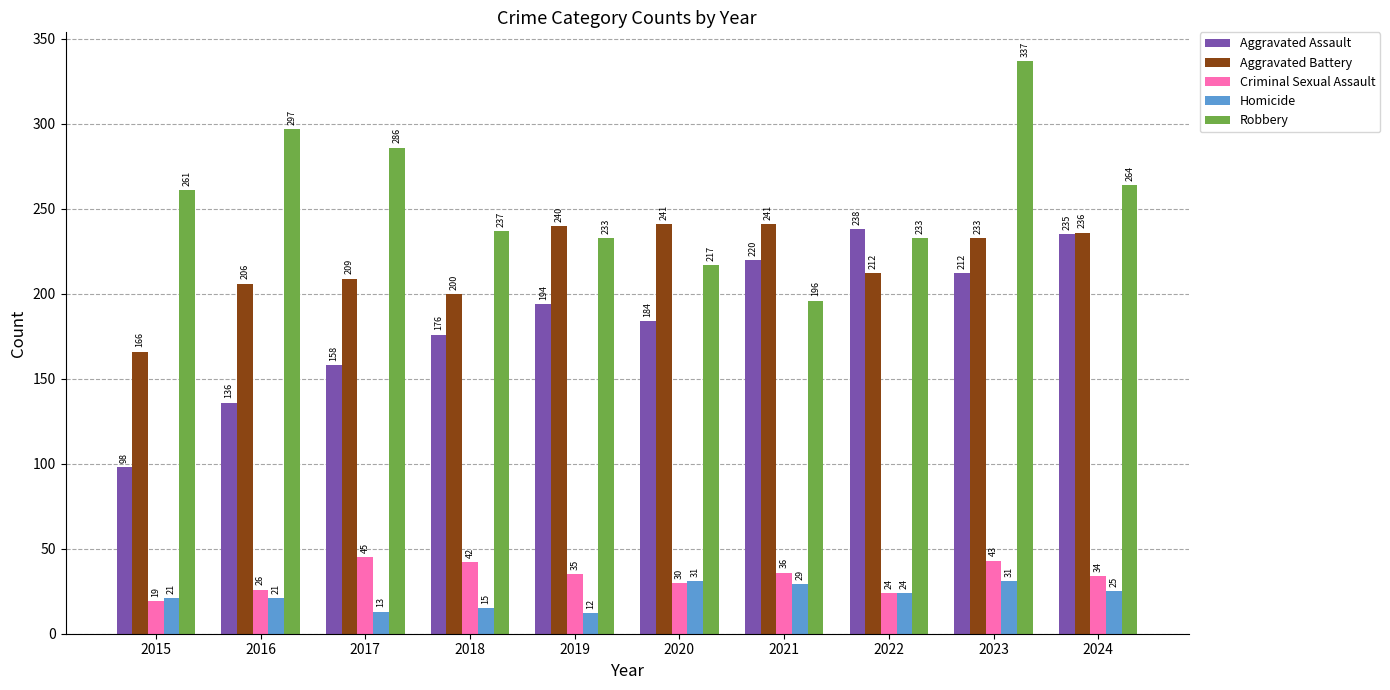

What are all the series names shown in the legend?

Aggravated Assault, Aggravated Battery, Criminal Sexual Assault, Homicide, Robbery